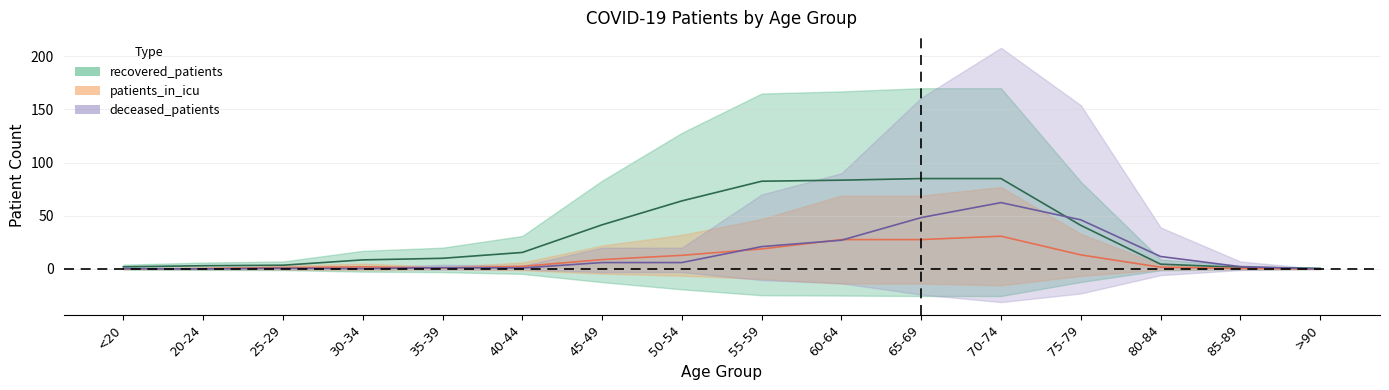

At 75-79, list the series in order from smallest to largest.

patients_in_icu, recovered_patients, deceased_patients